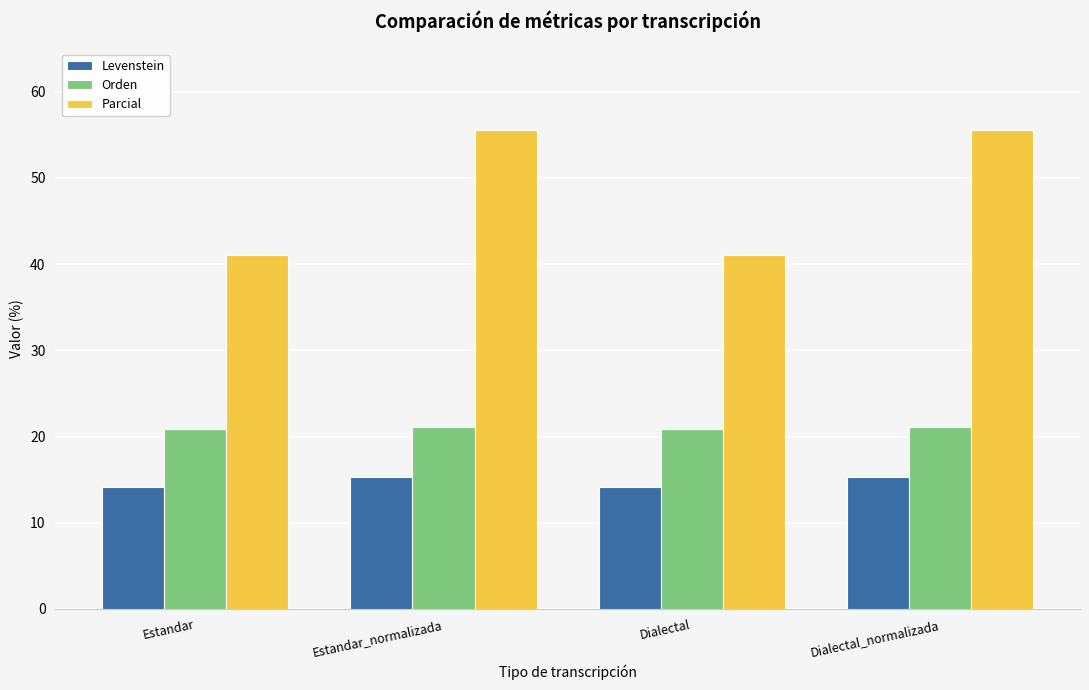

Read the Levenstein value at Dialectal.

14.1